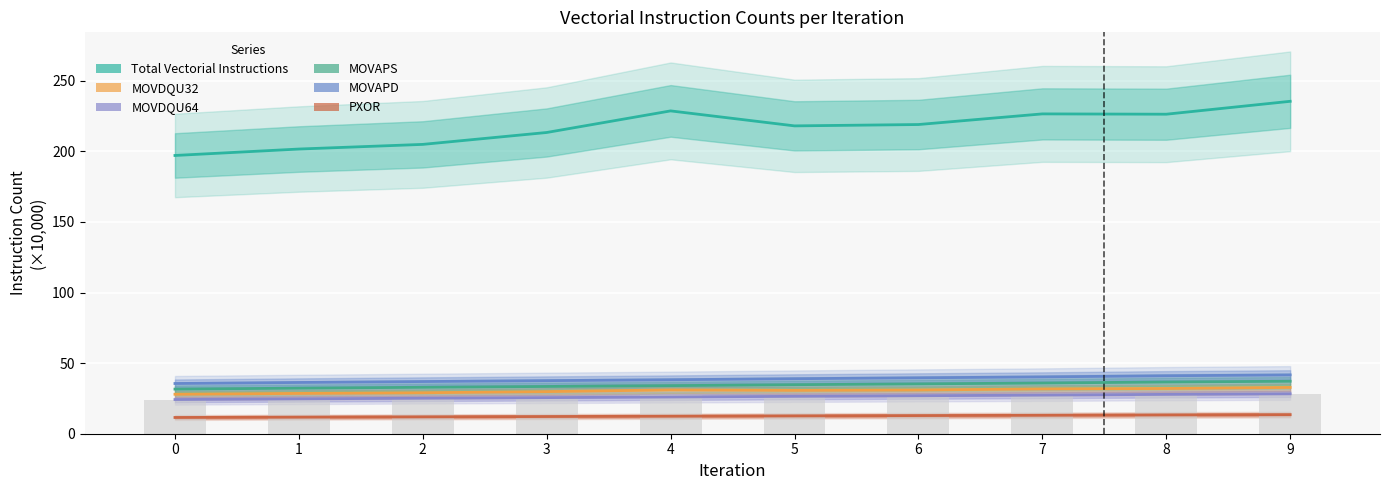

Is it true that MOVAPS equals 34.1 at 4?

True